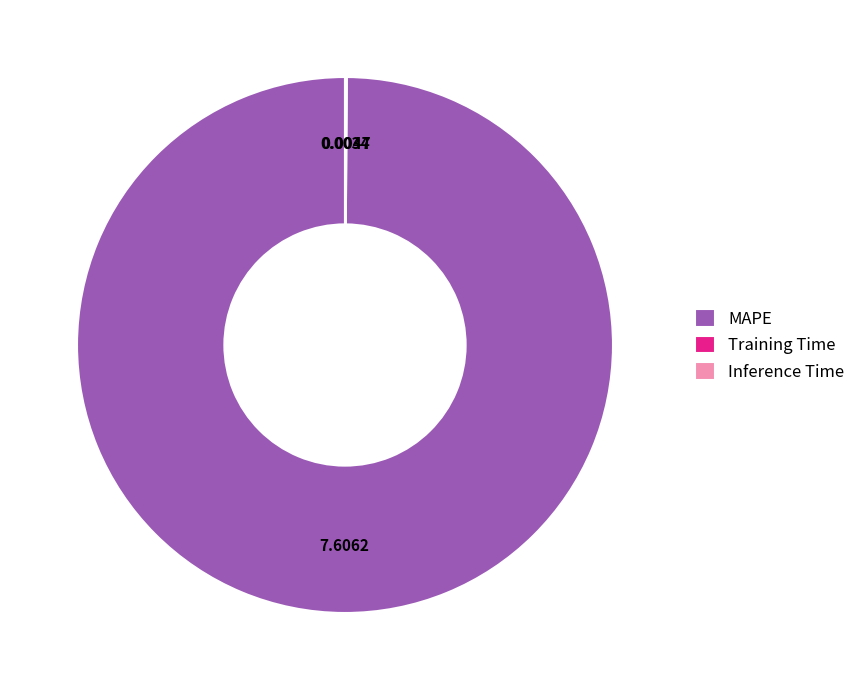

Which slice is the largest?

MAPE